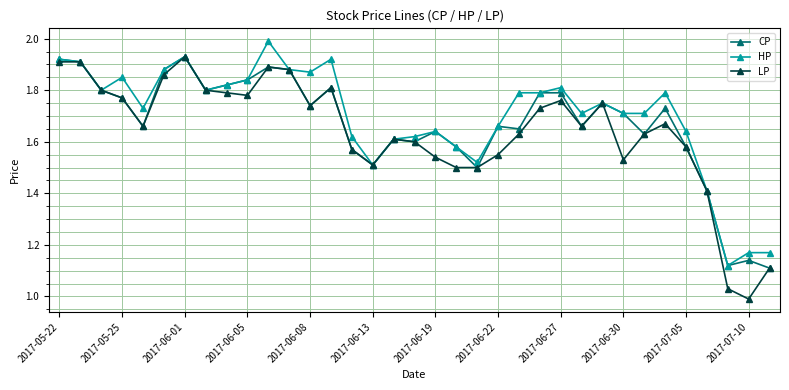

What is the greatest value displayed?

2.0